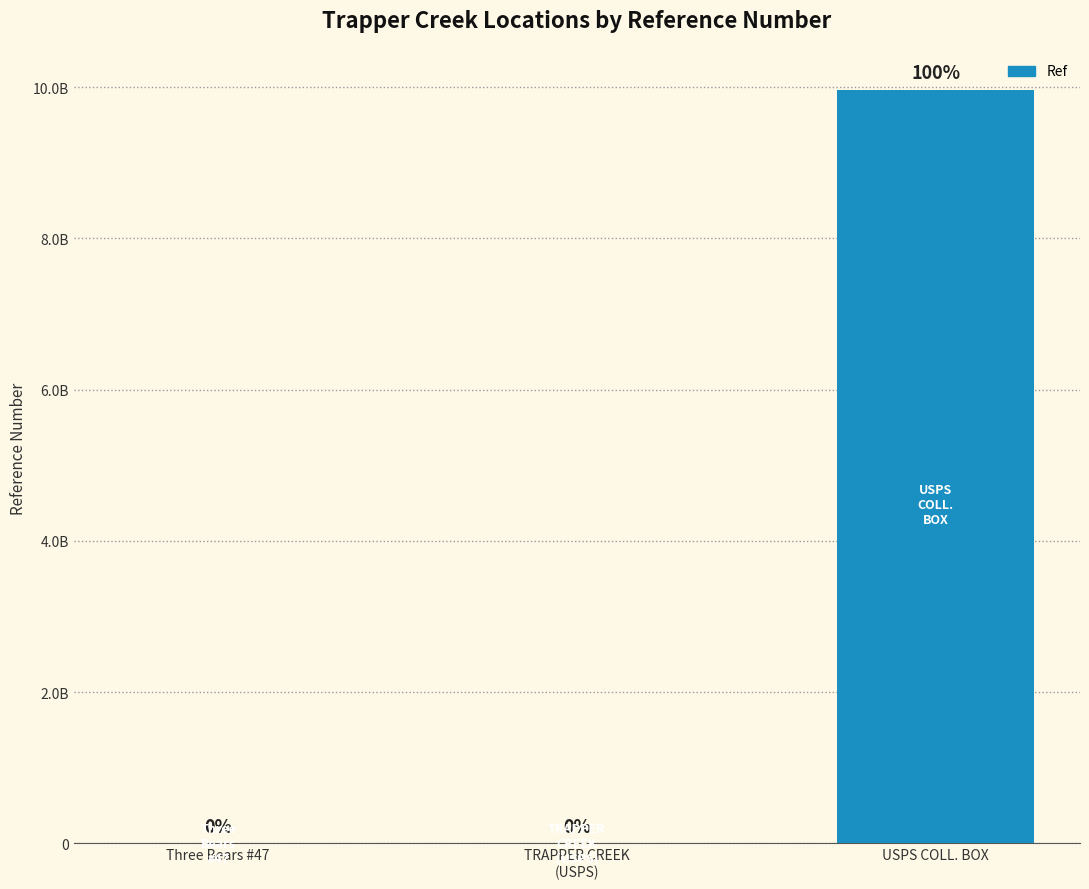

What value does the data have at Three Bears #47?

197705